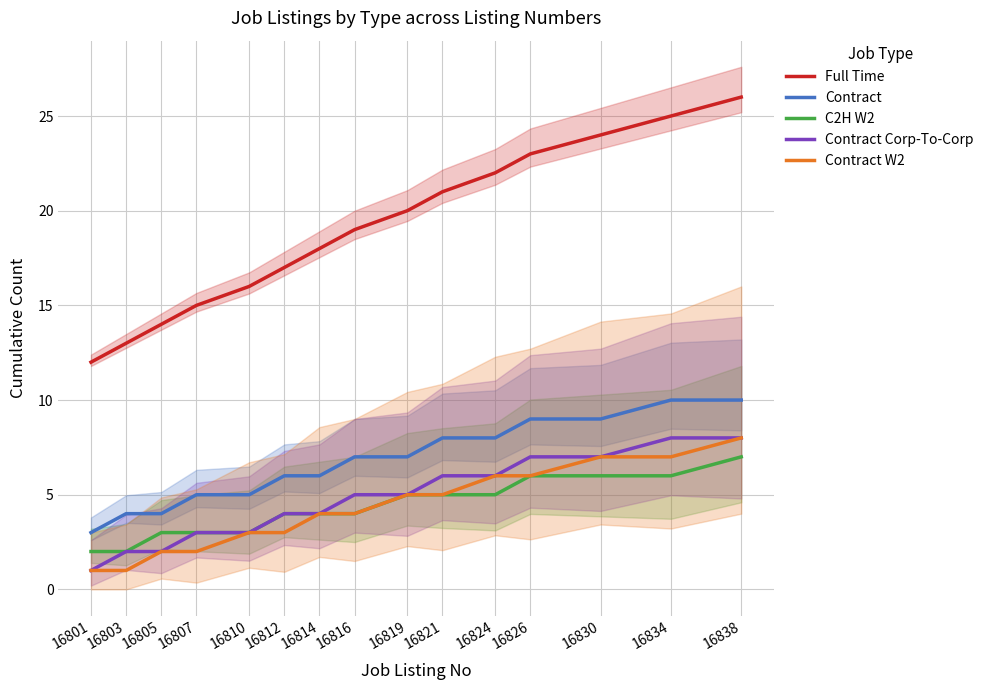

At which category is the sum across all series the highest?

16838